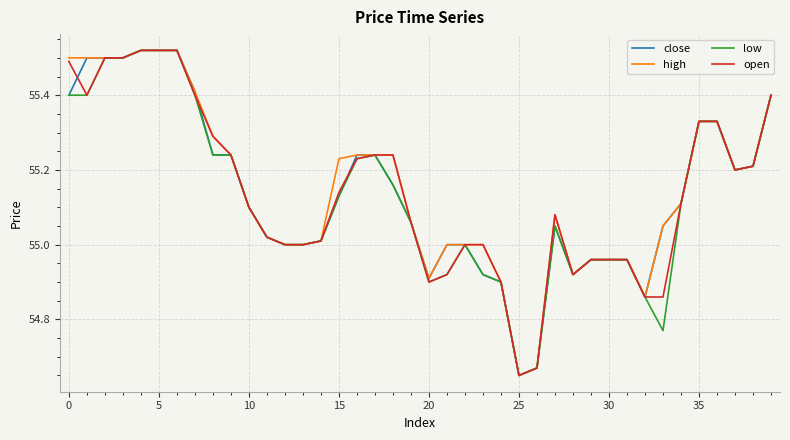

At how many categories does at least one series exceed 55?

26